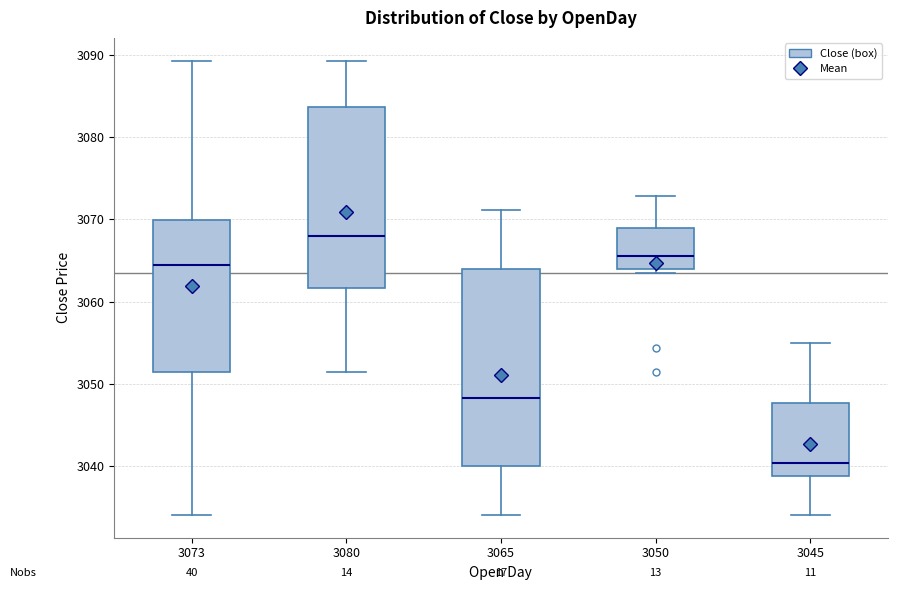

Which box is the tallest, from its lower edge to its upper edge?

3065